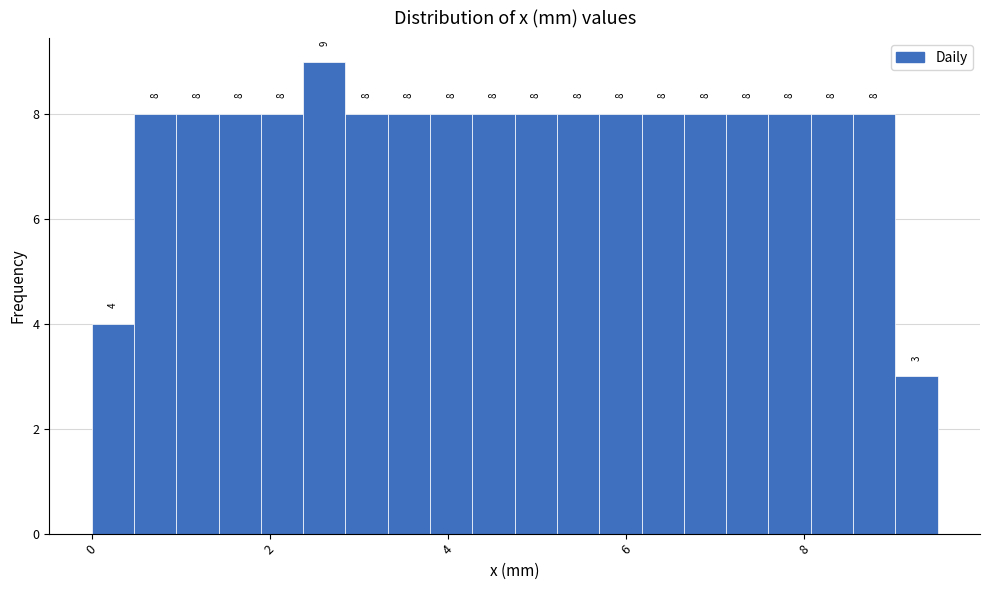

Around what value on the x-axis is the tallest bar? Give the approximate position of its centre, as read against the axis.

2.6